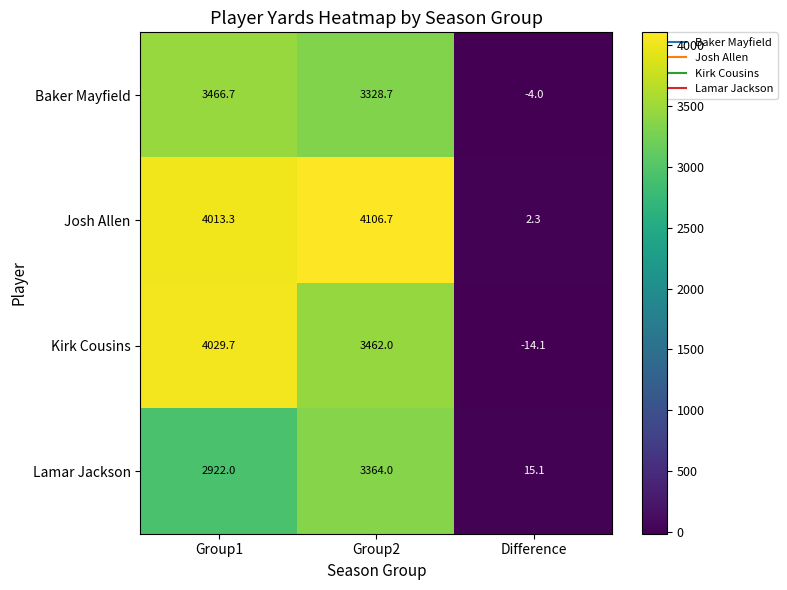

What is the spread (max minus min) of values at Group1?

1107.7